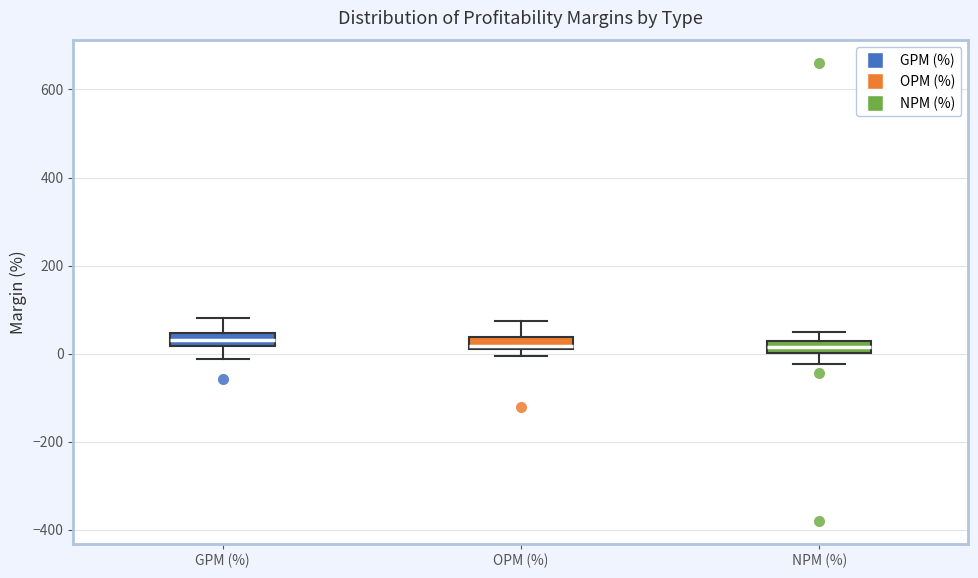

Where does the lower whisker of the box for NPM (%) end on the y-axis? The values are not printed on the chart, so give them approximately, as read against the axis.

-20